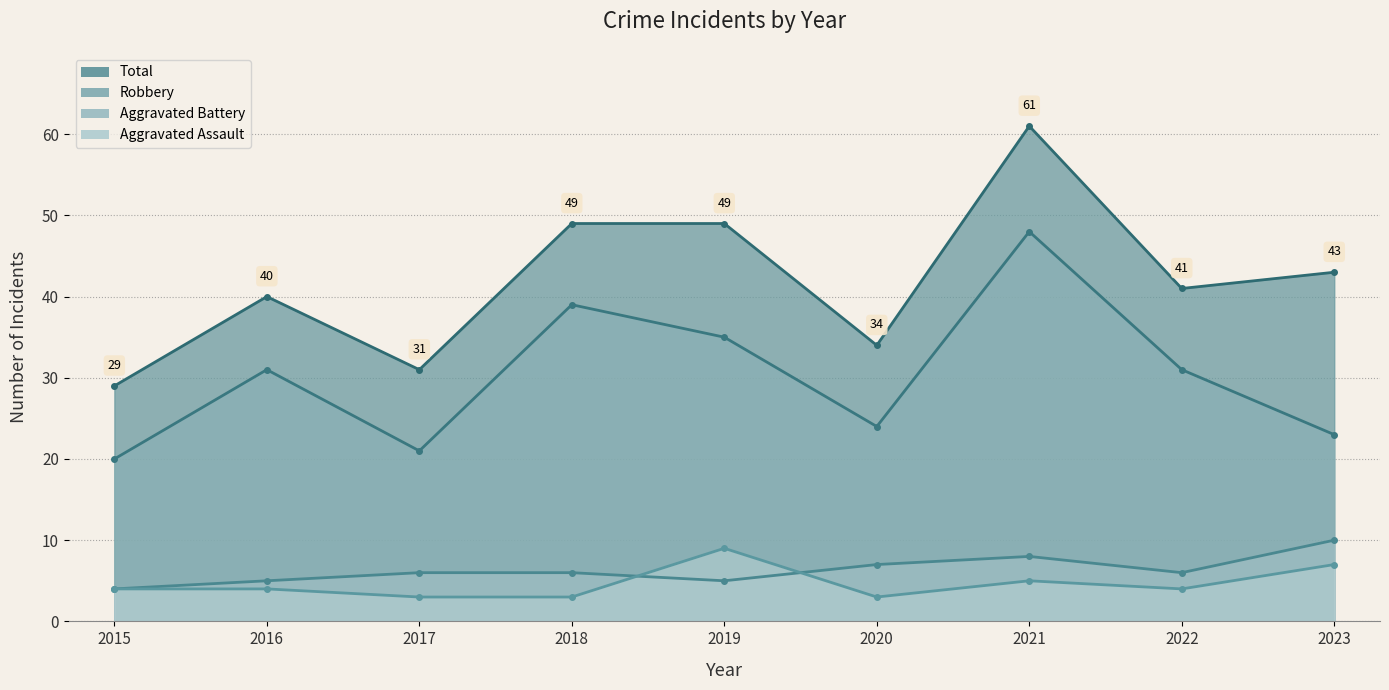

Which series has the largest total across all categories?

Total